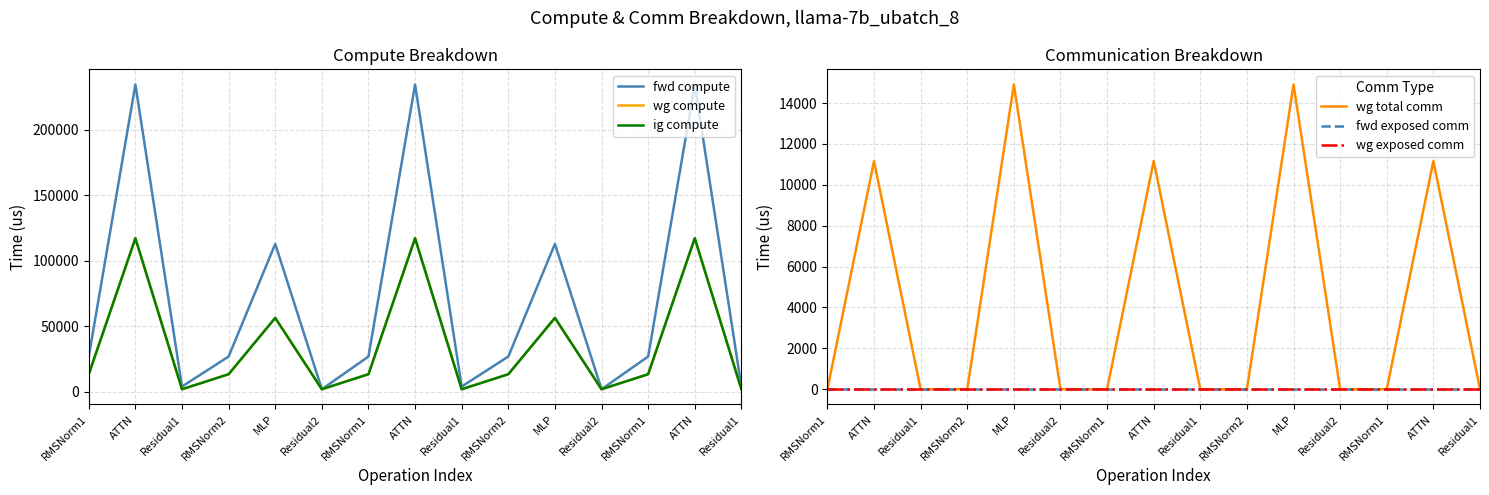

Is it true that ig compute equals 1341.4 at Residual1?

False